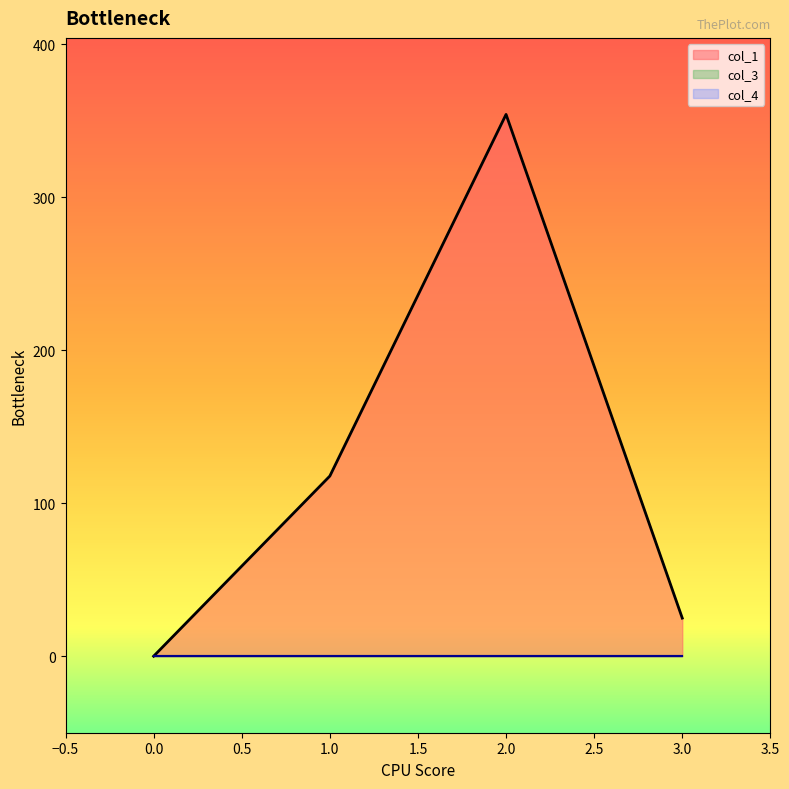

What are all the series names shown in the legend?

col_1, col_3, col_4